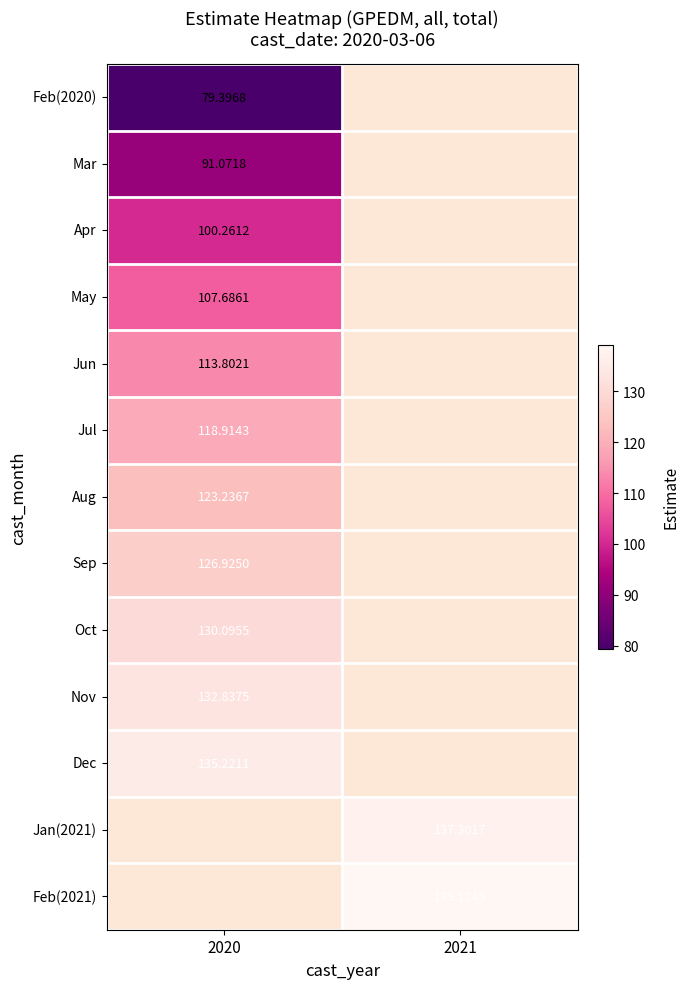

Is it true that Jun equals 150.2 at 2020?

False